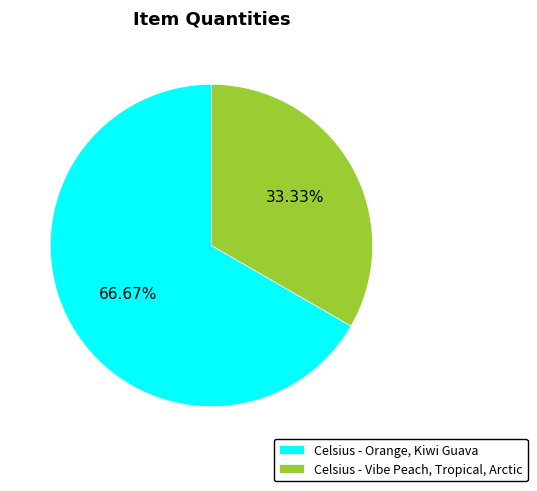

What is the smallest slice in the pie chart?

Celsius - Vibe Peach, Tropical, Arctic